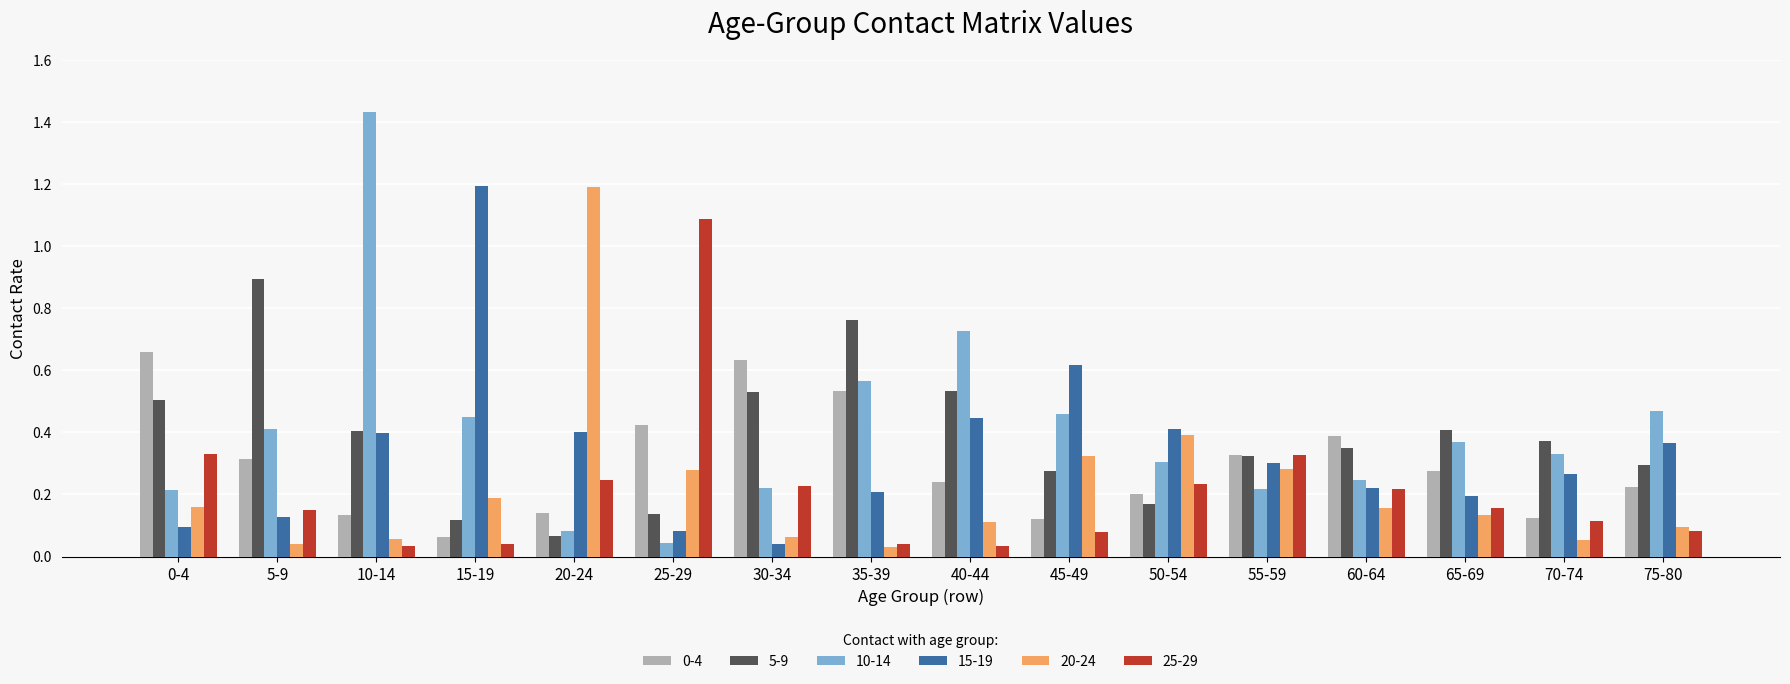

Between 5-9 and 55-59, which series saw the biggest shift?

5-9